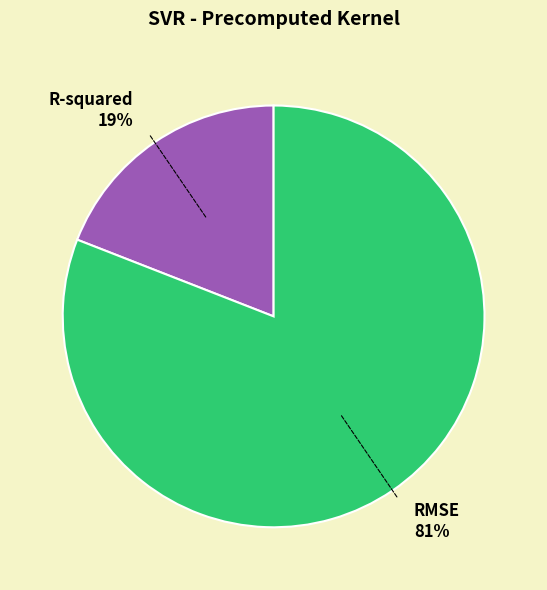

Do R-squared and RMSE together represent more than half of the pie?

Yes